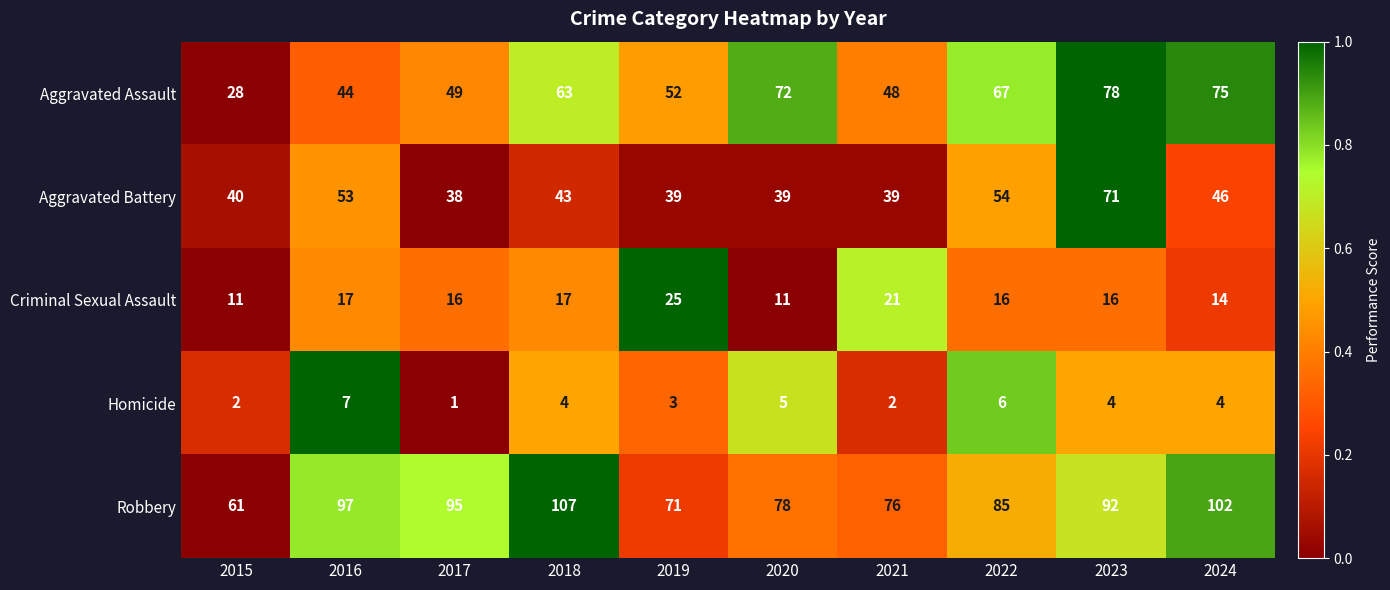

What is the difference between the highest and lowest values at 2023?

88